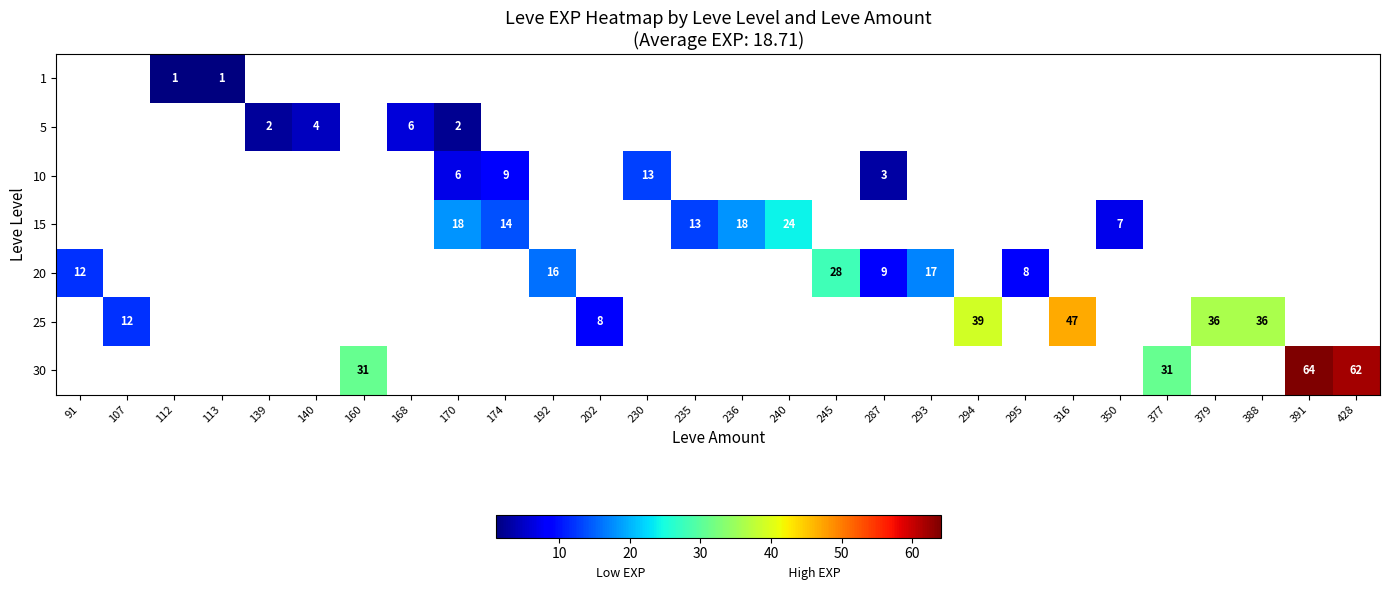

Which label corresponds to the largest value in the chart?

391